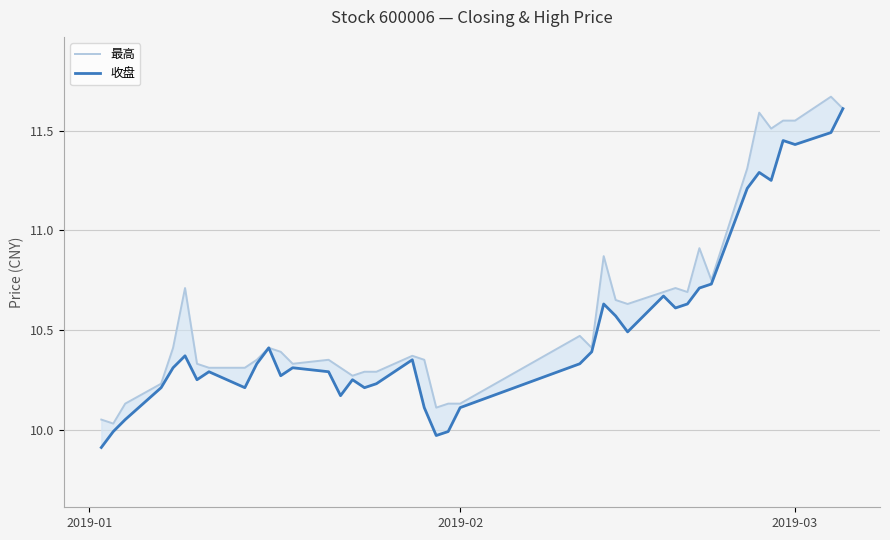

The 收盘 series shows 16.5 at 24. True or false?

False